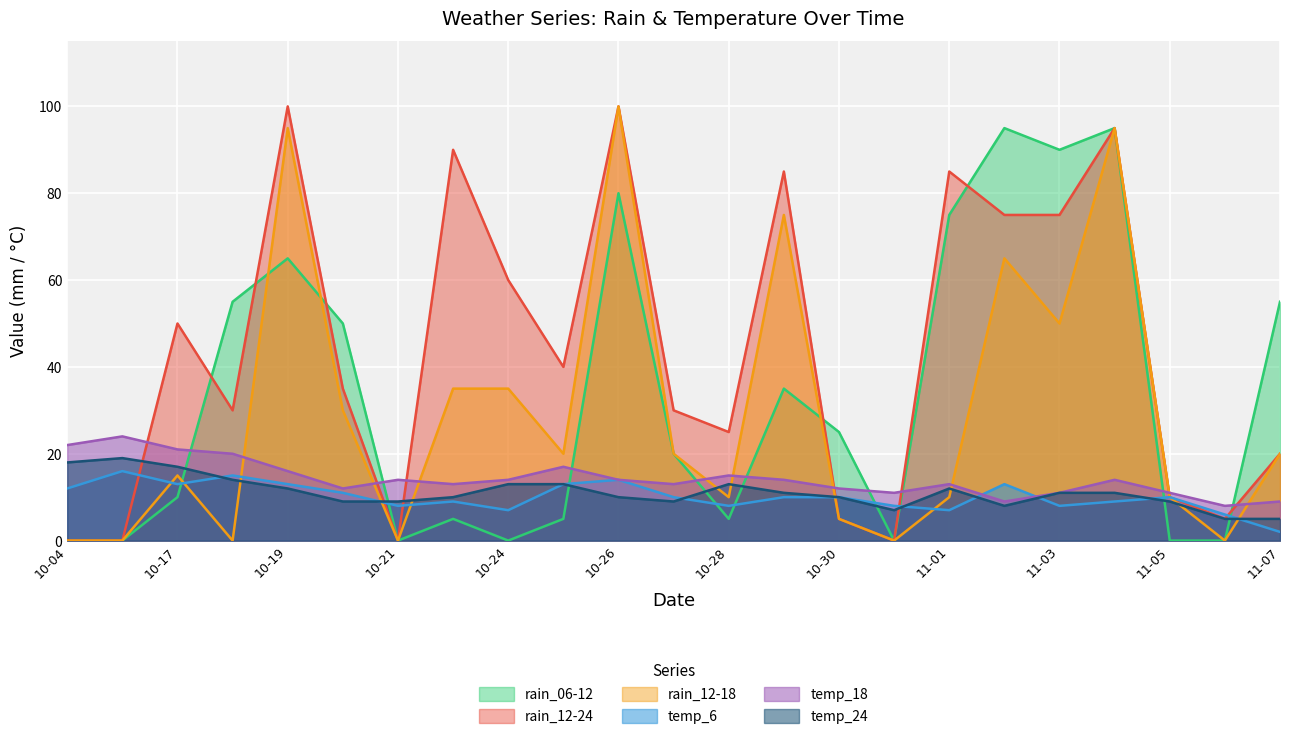

How many values in the temp_18 series are below 14?

11